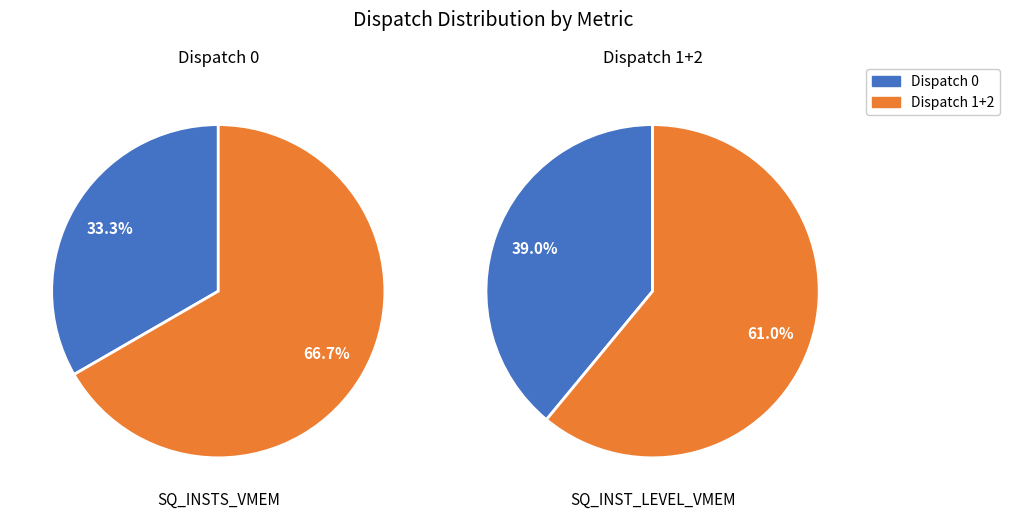

Is it true that 0 is 33% of the pie?

True